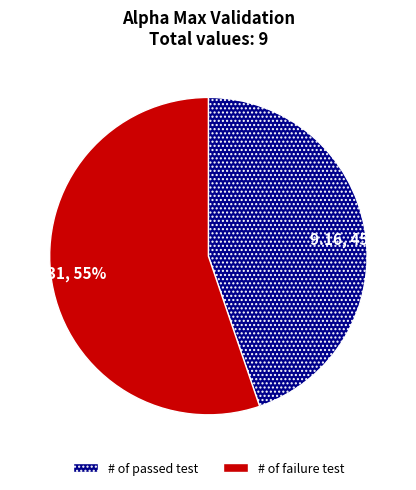

To the nearest percent, what is the combined percentage of # of failure test and # of passed test?

100%